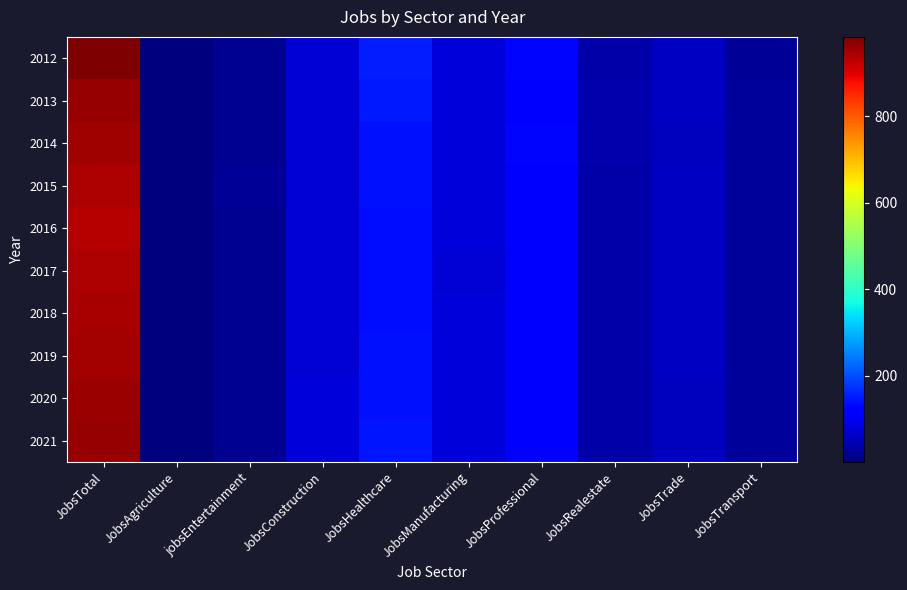

Reading left to right, extract all data points from this chart.

2012: JobsTotal=983	JobsAgriculture=4	jobsEntertainment=18	JobsConstruction=77	JobsHealthcare=154	JobsManufacturing=81	JobsProfessional=129	JobsRealestate=38	JobsTrade=60	JobsTransport=24
2013: JobsTotal=962	JobsAgriculture=4	jobsEntertainment=17	JobsConstruction=74	JobsHealthcare=149	JobsManufacturing=80	JobsProfessional=123	JobsRealestate=43	JobsTrade=60	JobsTransport=26
2014: JobsTotal=955	JobsAgriculture=3	jobsEntertainment=20	JobsConstruction=76	JobsHealthcare=142	JobsManufacturing=79	JobsProfessional=128	JobsRealestate=40	JobsTrade=58	JobsTransport=26
2015: JobsTotal=941	JobsAgriculture=2	jobsEntertainment=21	JobsConstruction=75	JobsHealthcare=142	JobsManufacturing=79	JobsProfessional=122	JobsRealestate=37	JobsTrade=60	JobsTransport=27
2016: JobsTotal=935	JobsAgriculture=1	jobsEntertainment=20	JobsConstruction=76	JobsHealthcare=137	JobsManufacturing=78	JobsProfessional=124	JobsRealestate=36	JobsTrade=60	JobsTransport=25
2017: JobsTotal=942	JobsAgriculture=1	jobsEntertainment=19	JobsConstruction=76	JobsHealthcare=138	JobsManufacturing=77	JobsProfessional=125	JobsRealestate=36	JobsTrade=59	JobsTransport=25
2018: JobsTotal=947	JobsAgriculture=1	jobsEntertainment=20	JobsConstruction=77	JobsHealthcare=139	JobsManufacturing=78	JobsProfessional=125	JobsRealestate=37	JobsTrade=59	JobsTransport=25
2019: JobsTotal=952	JobsAgriculture=1	jobsEntertainment=20	JobsConstruction=77	JobsHealthcare=140	JobsManufacturing=78	JobsProfessional=125	JobsRealestate=37	JobsTrade=59	JobsTransport=25
2020: JobsTotal=957	JobsAgriculture=1	jobsEntertainment=20	JobsConstruction=78	JobsHealthcare=142	JobsManufacturing=78	JobsProfessional=125	JobsRealestate=38	JobsTrade=58	JobsTransport=26
2021: JobsTotal=962	JobsAgriculture=1	jobsEntertainment=20	JobsConstruction=78	JobsHealthcare=143	JobsManufacturing=78	JobsProfessional=126	JobsRealestate=38	JobsTrade=58	JobsTransport=26